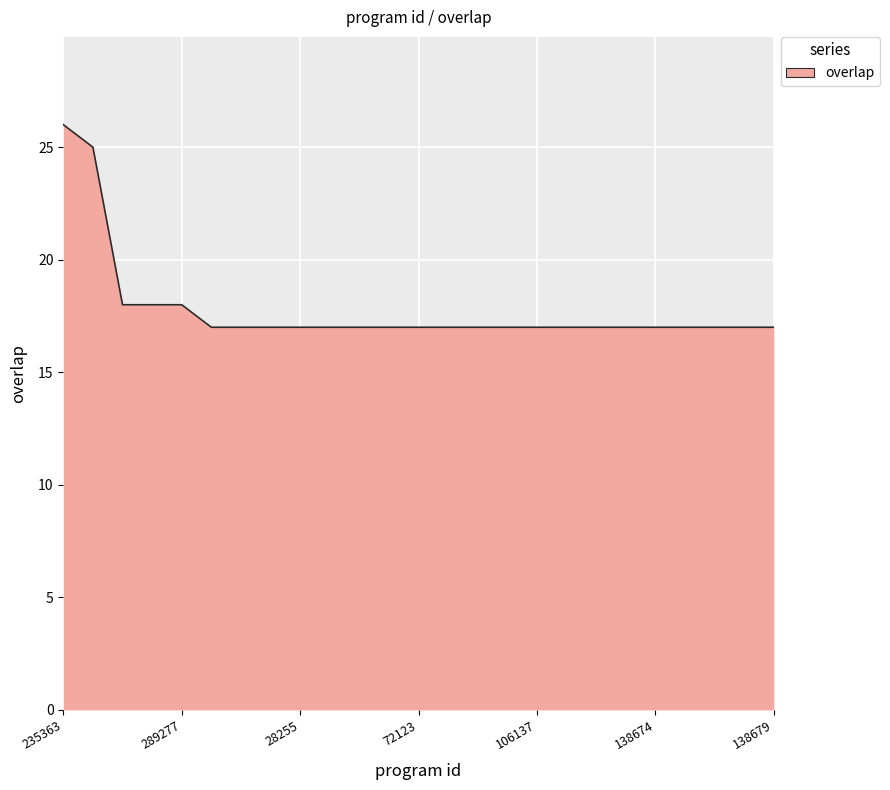

What is the difference between the maximum and minimum values?

9